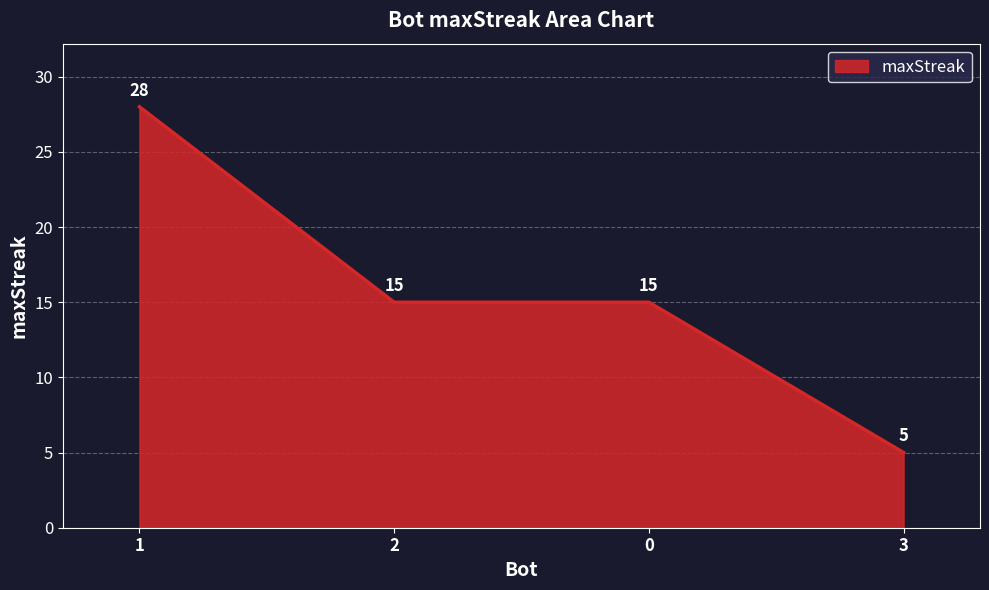

What is the minimum value shown in the chart?

5